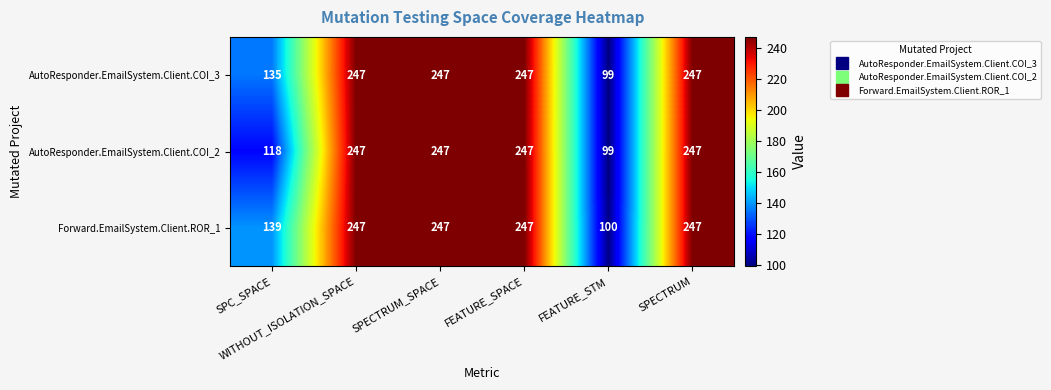

What is the maximum value shown in the chart?

247